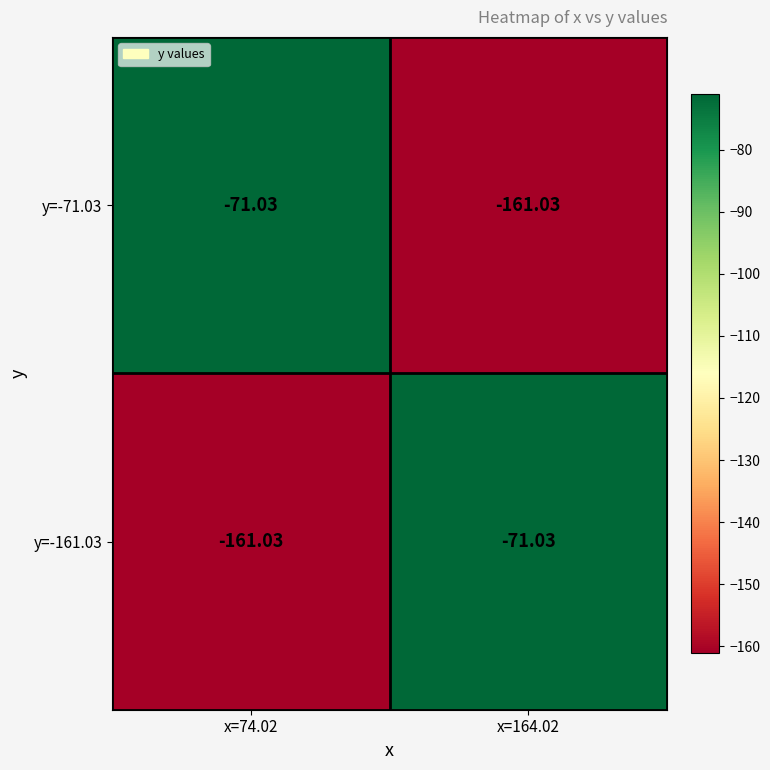

Is the value of y=-161.03 at x=74.02 greater than the value of y=-71.03 at x=74.02?

No